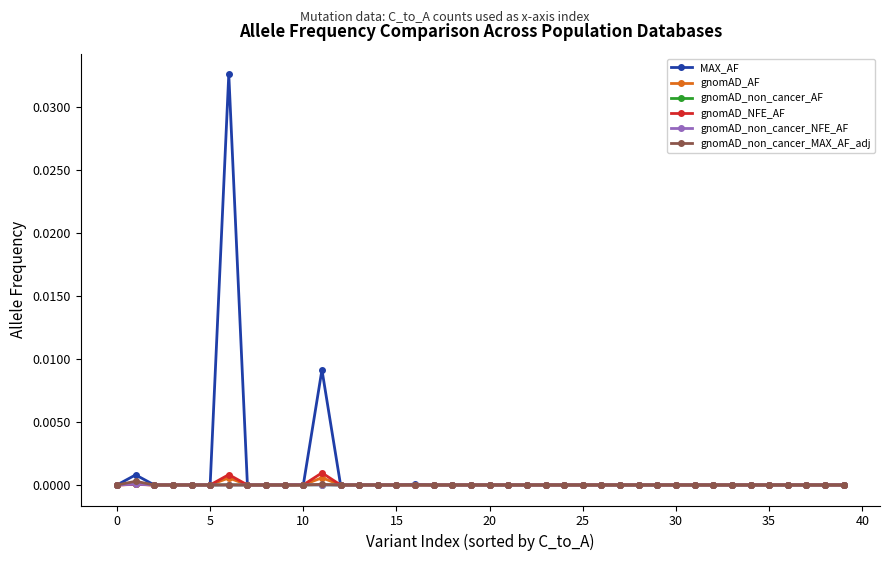

Which series has the largest range (max minus min)?

MAX_AF